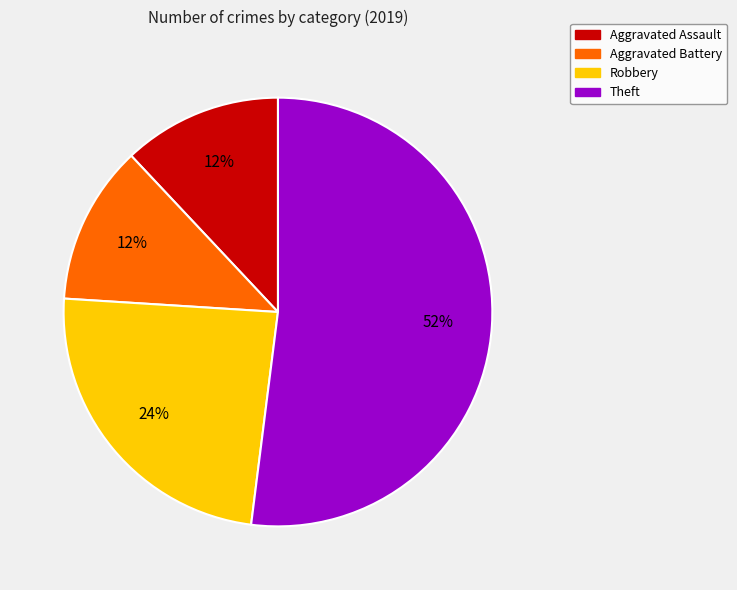

Is there any slice that represents more than half of the pie?

Yes